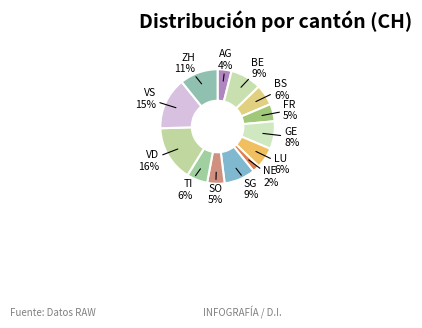

Which slice is the smallest?

NE